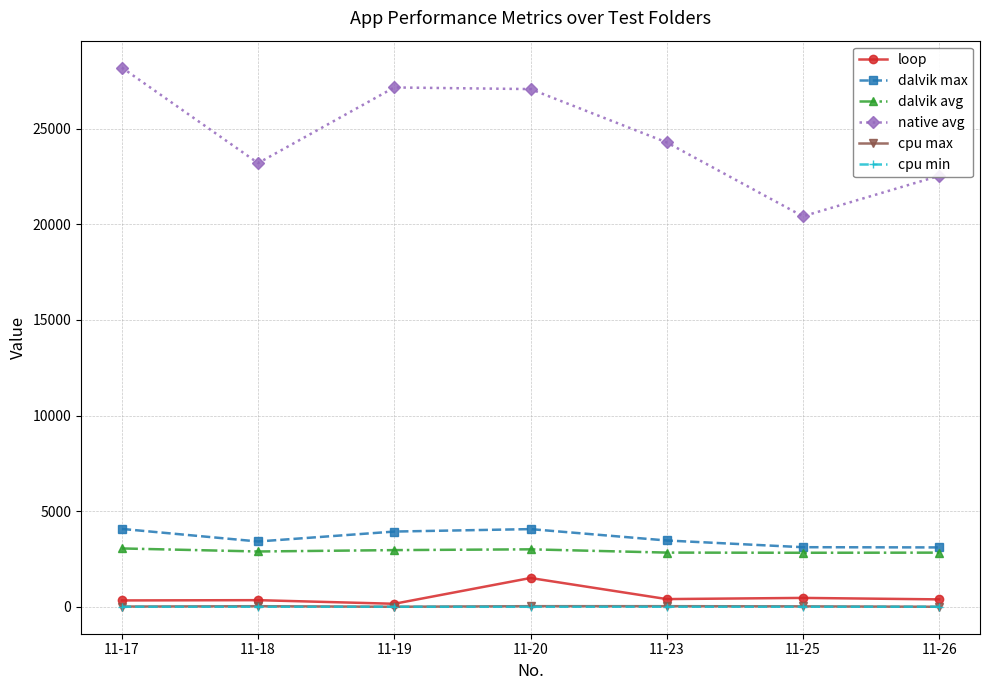

What is the value of the loop point at the 7th from the left?

388.0